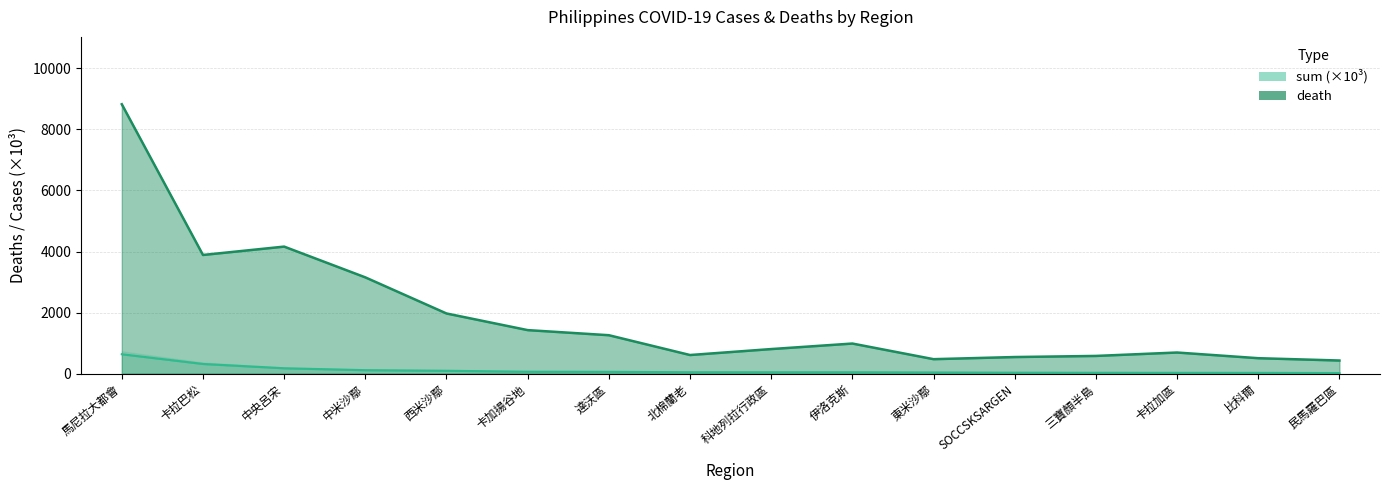

Between 比科爾 and 民馬羅巴區, which series saw the biggest shift?

death